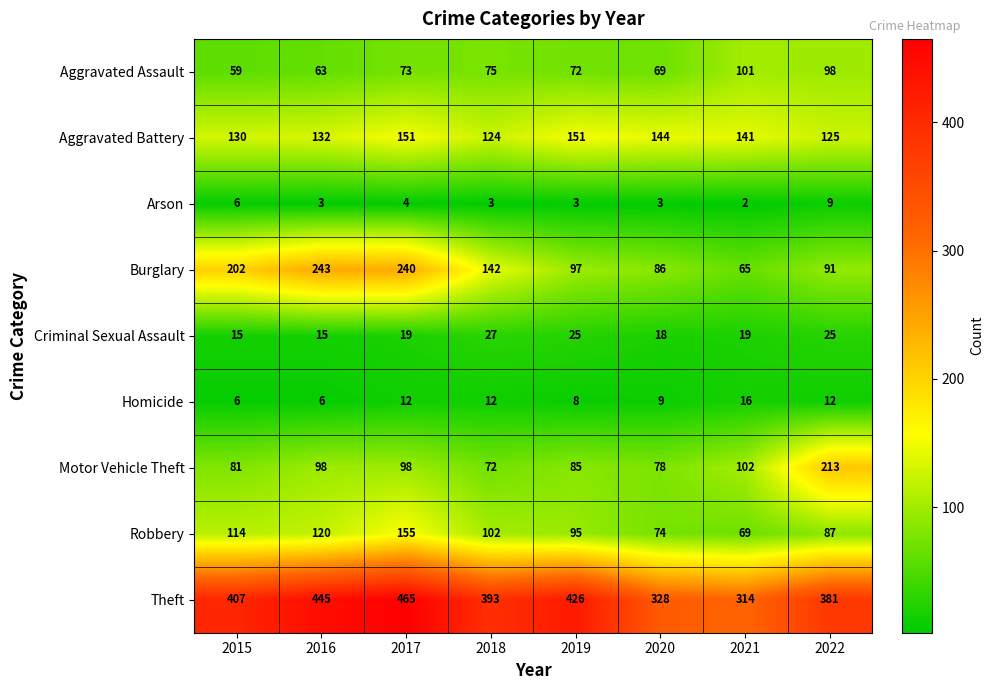

Which series has the largest total across all categories?

Theft